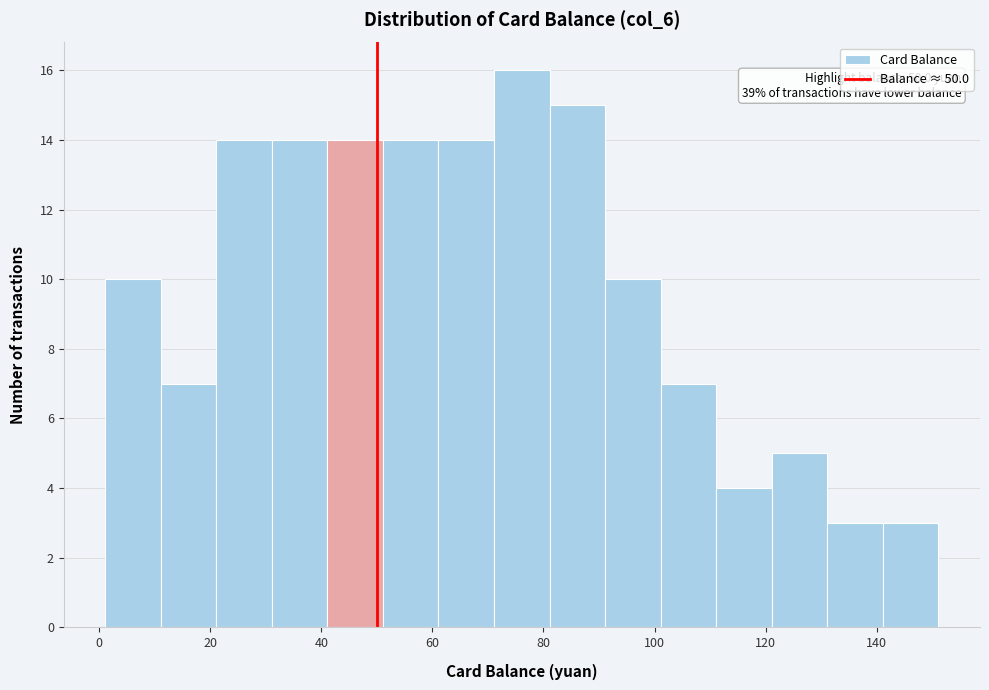

Over which range of the x-axis is the bar tallest?

72 to 82